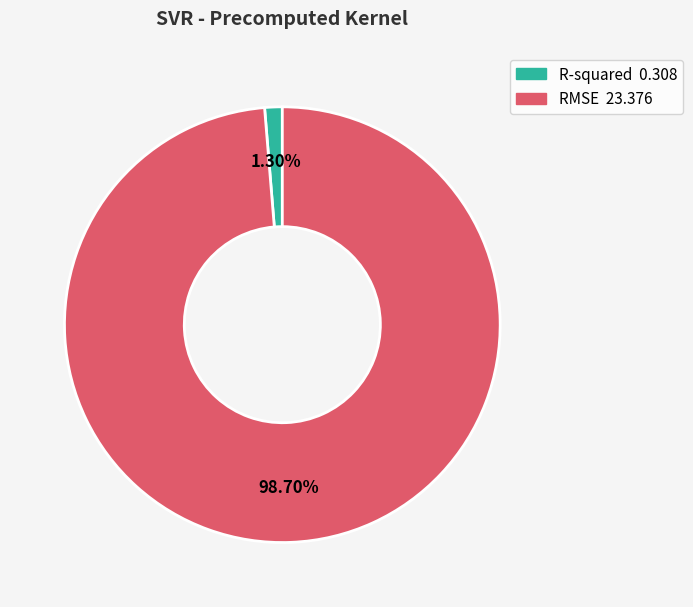

Count the number of slices in the pie.

2